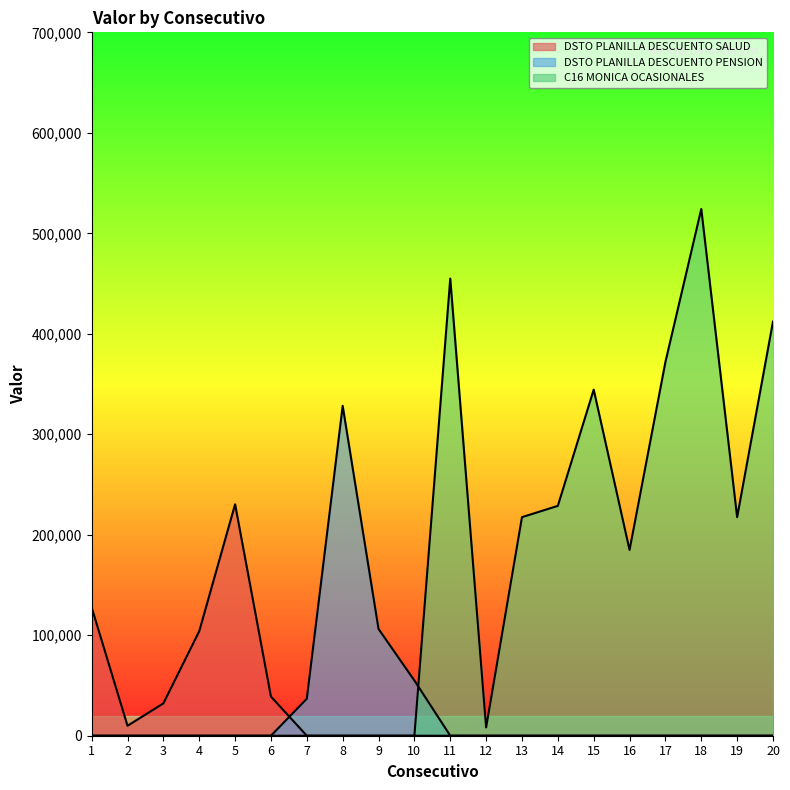

Is it true that DSTO PLANILLA DESCUENTO PENSION equals -213434 at 11?

False